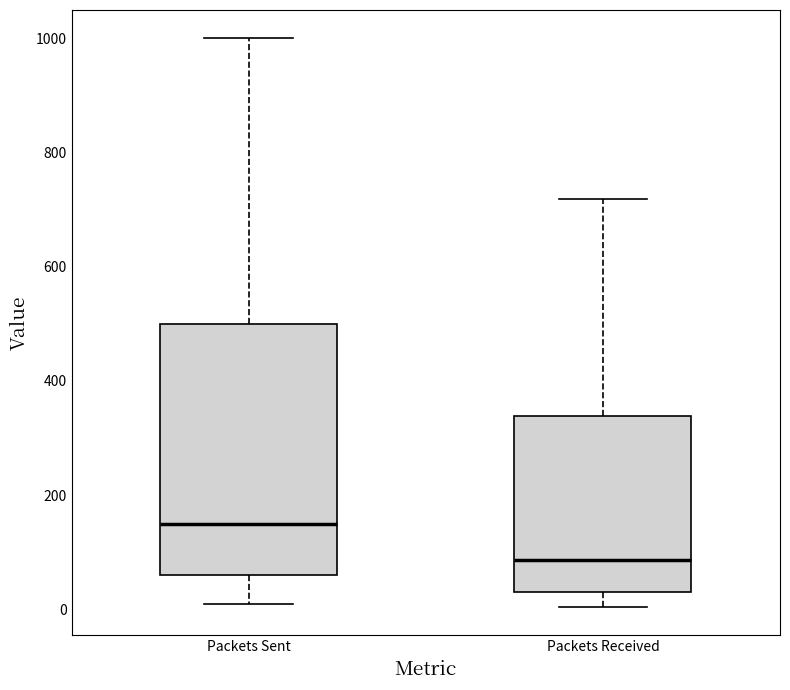

Where does the upper whisker of the box for Packets Received end on the y-axis? The values are not printed on the chart, so give them approximately, as read against the axis.

720